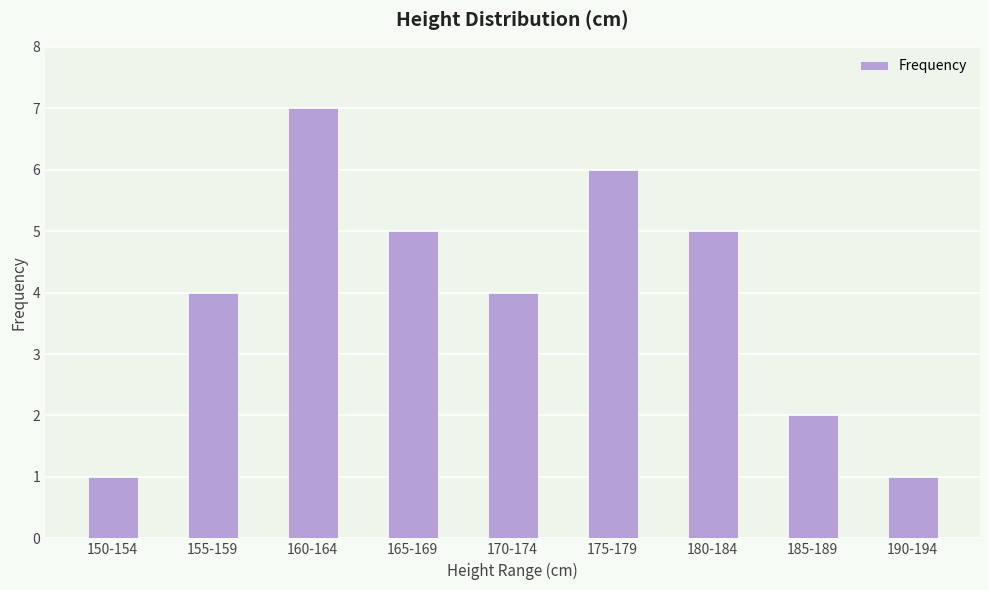

The chart shows a value of 0 at 190-194. True or false?

False